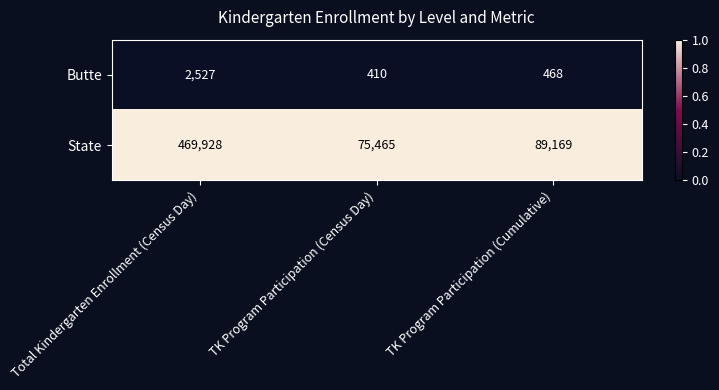

The Butte series shows 468 at TK Program Participation (Cumulative). True or false?

True